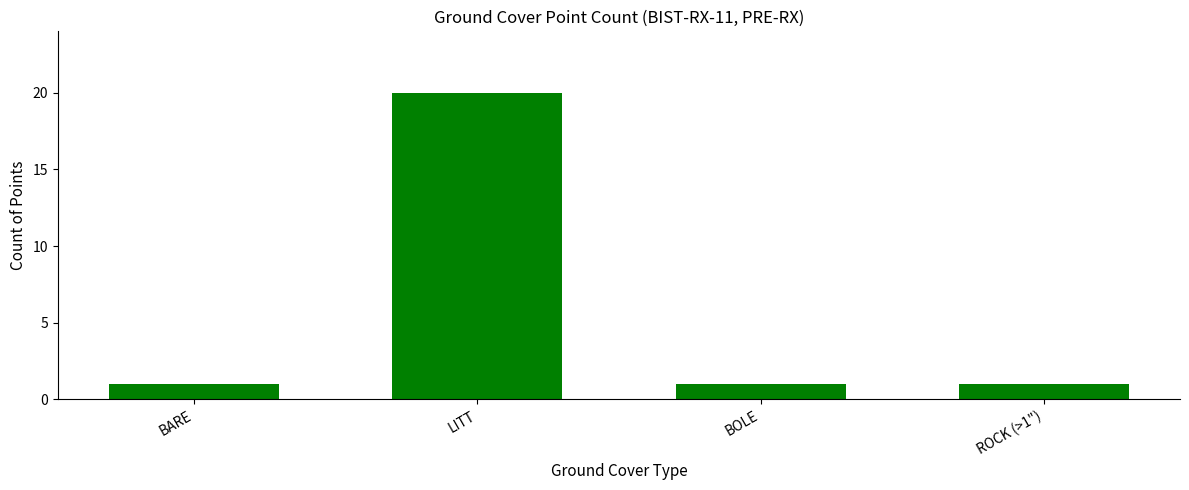

Reading left to right, extract all data points from this chart.

1	20	1	1